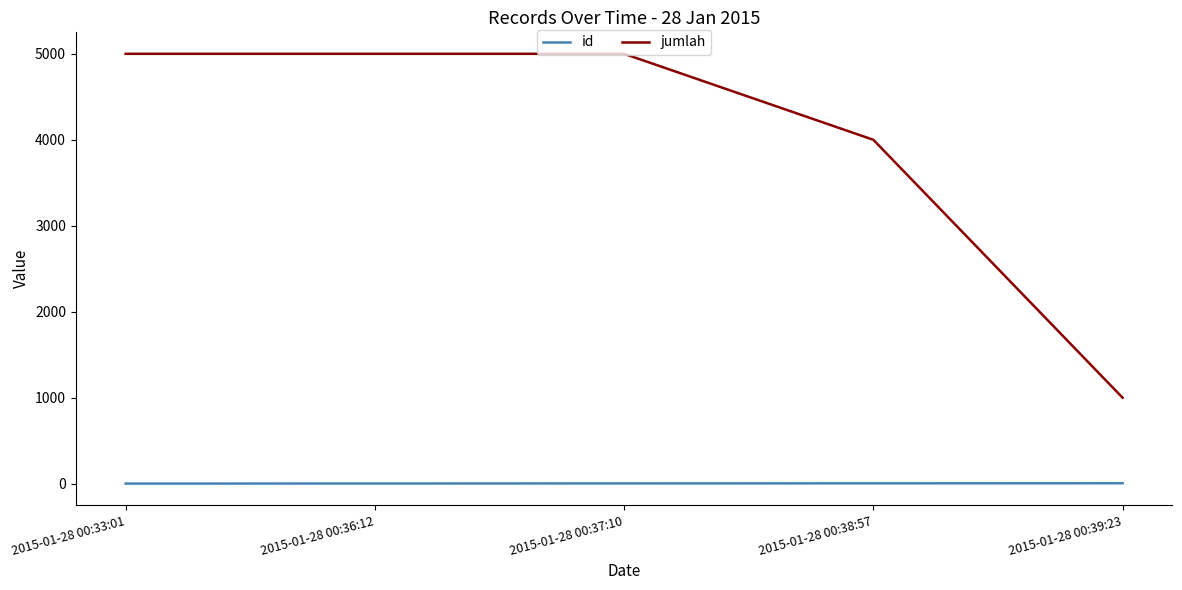

What are all the series names shown in the legend?

id, jumlah